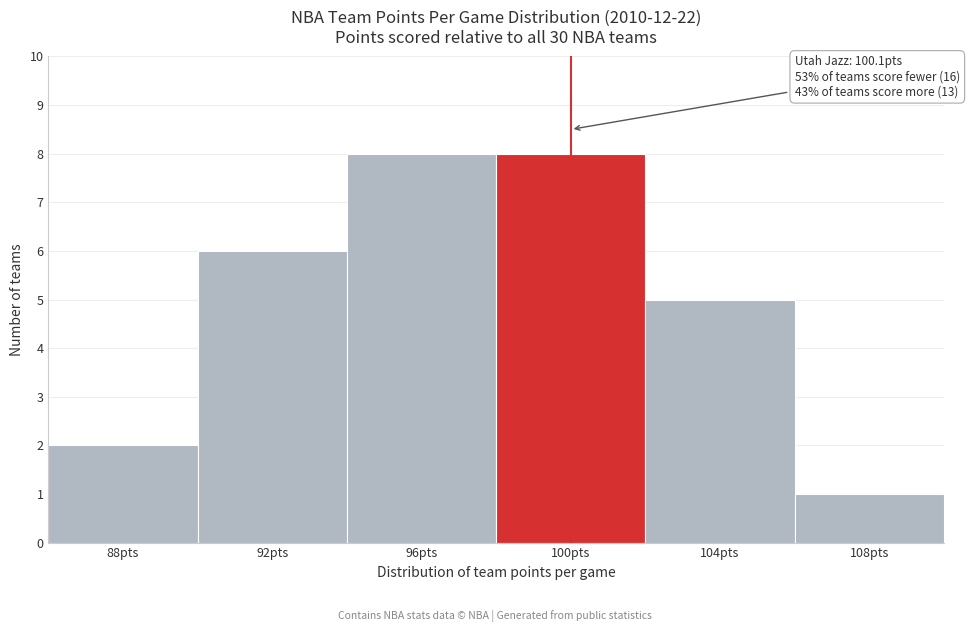

Reading left to right, transcribe all the data shown in this chart.

2	6	8	8	5	1